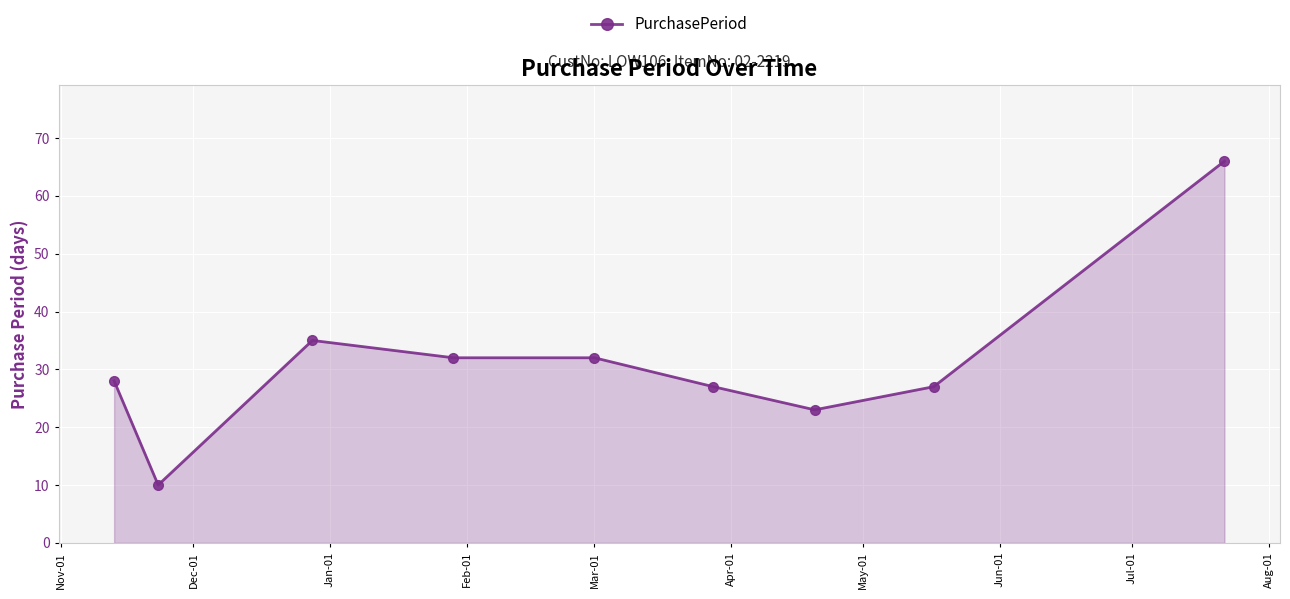

Reading left to right, extract all data points from this chart.

28	10	35	32	32	27	23	27	66